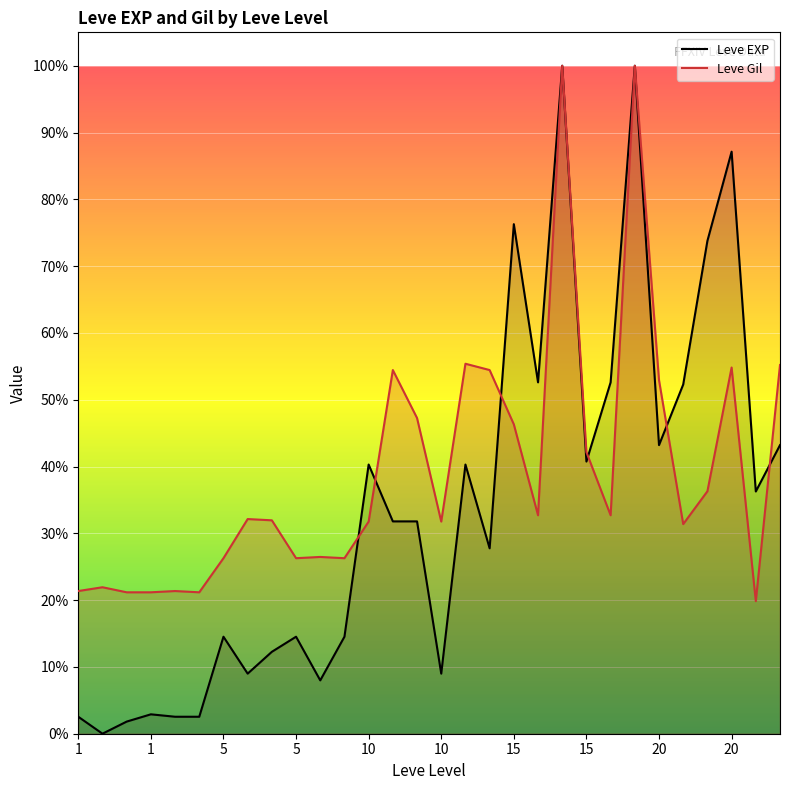

What is the sum of all Leve Gil values?

11.8